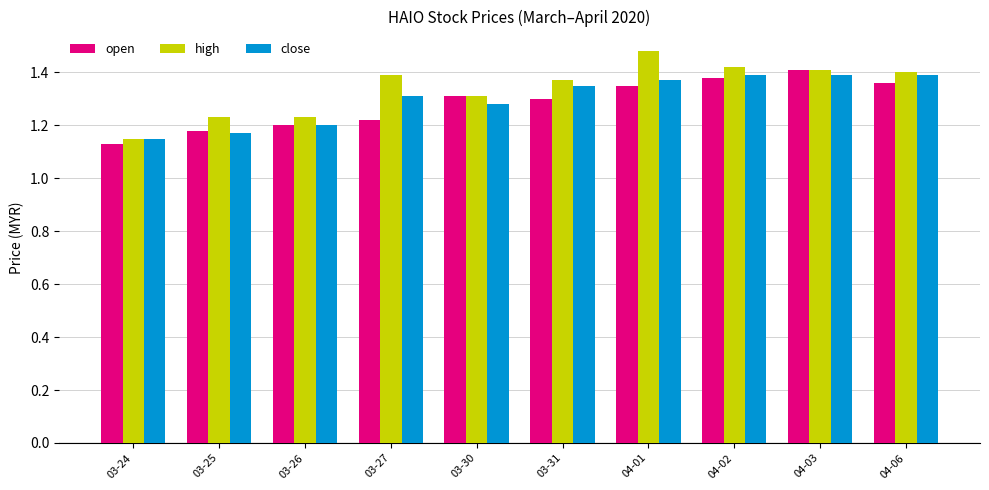

How many close values are between 1 and 2?

10